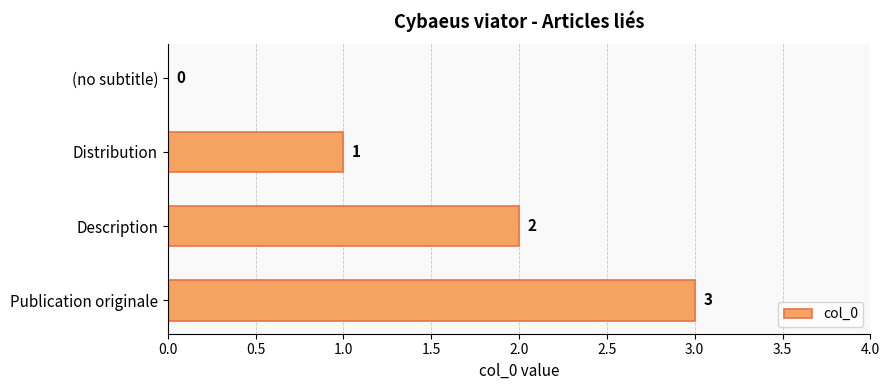

The value at (no subtitle) is -2. True or false?

False